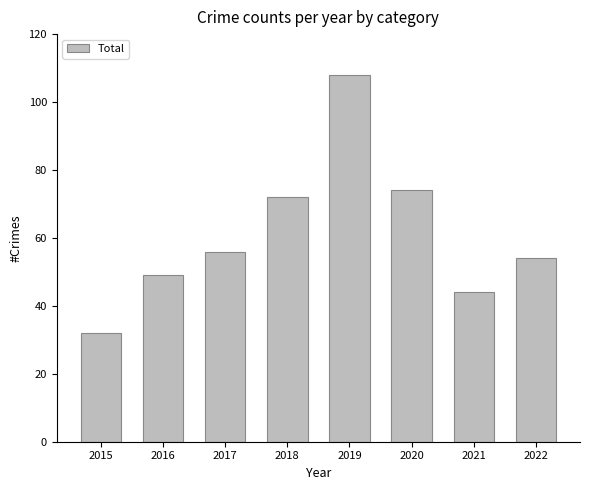

List the labels in order of value, largest first.

2019, 2020, 2018, 2017, 2022, 2016, 2021, 2015